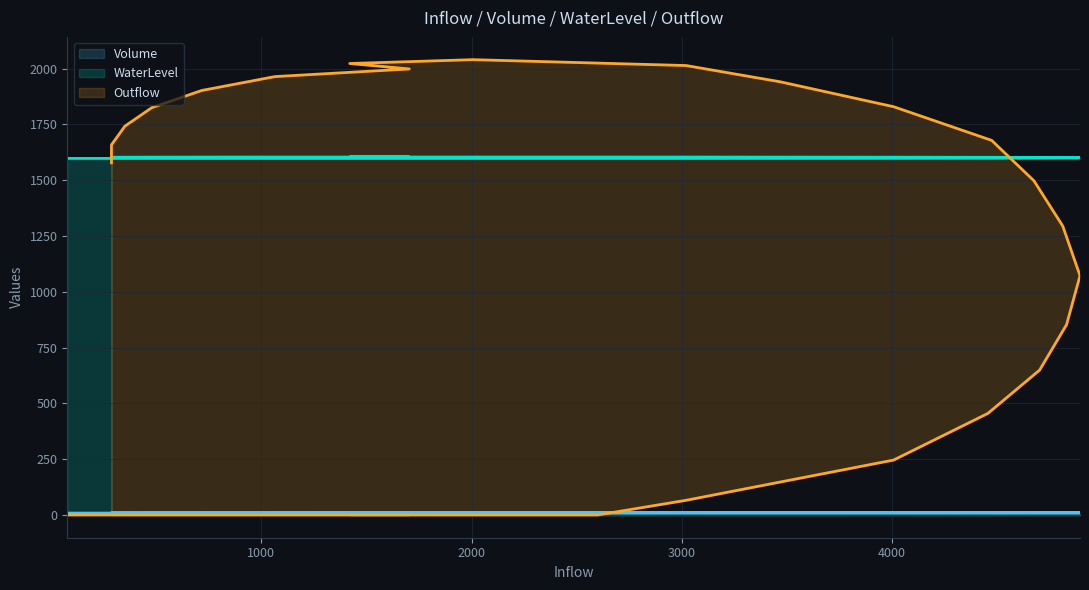

True or false: Outflow has more than 0 interior local peaks.

True